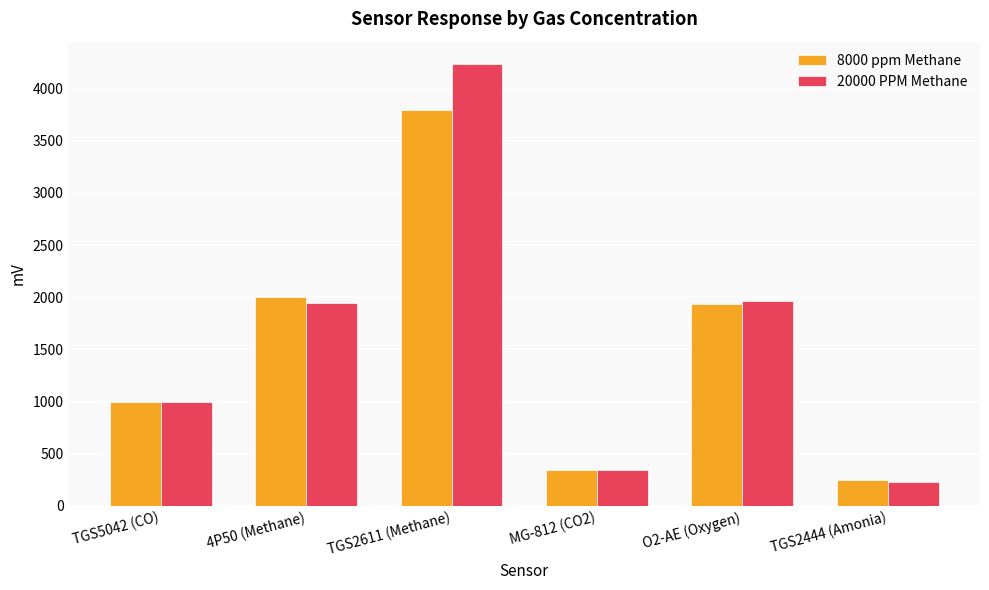

What is the sum of the 20000 PPM Methane values at TGS2611 (Methane) and 4P50 (Methane)?

6189